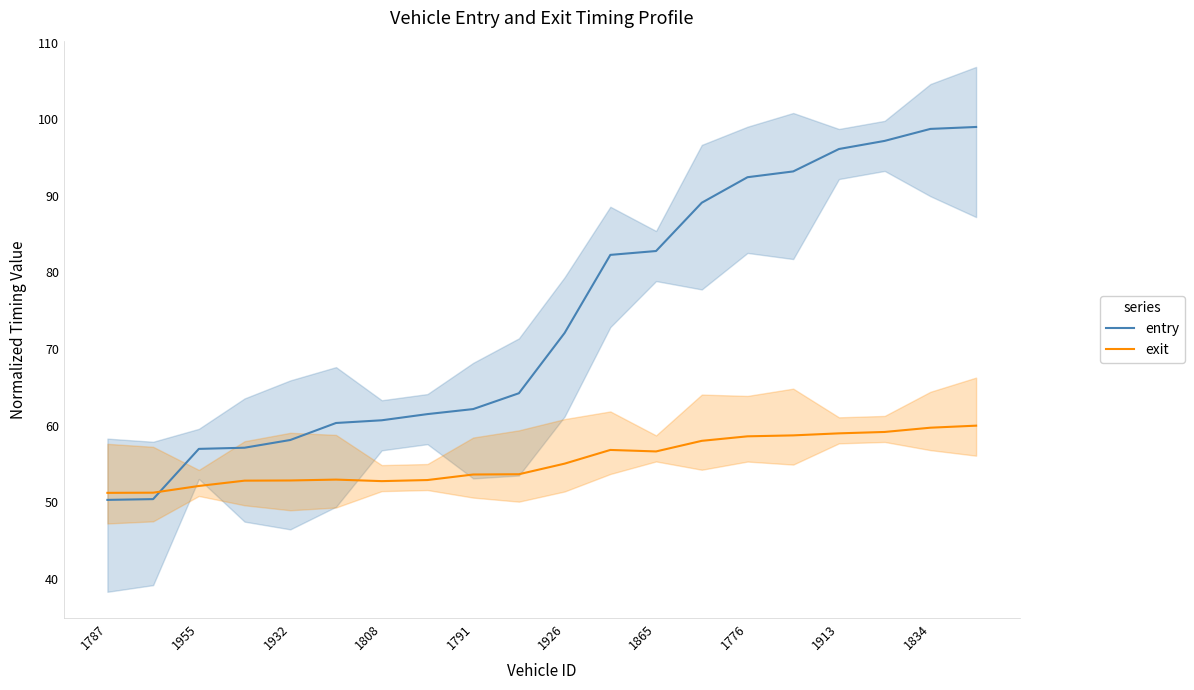

After their last crossing, which series has the higher values: entry or exit?

entry